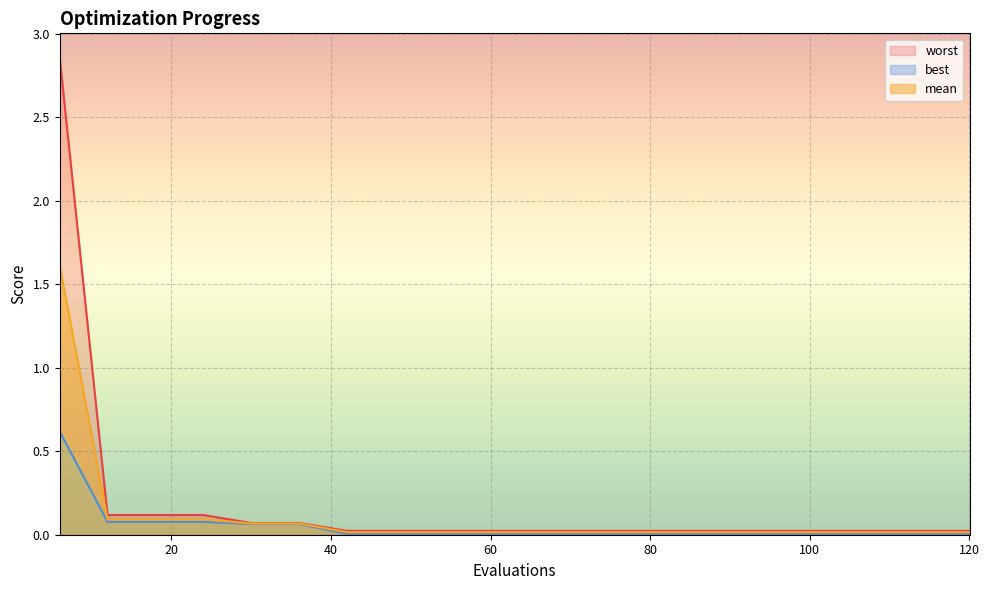

At which label is best closest to 0?

120